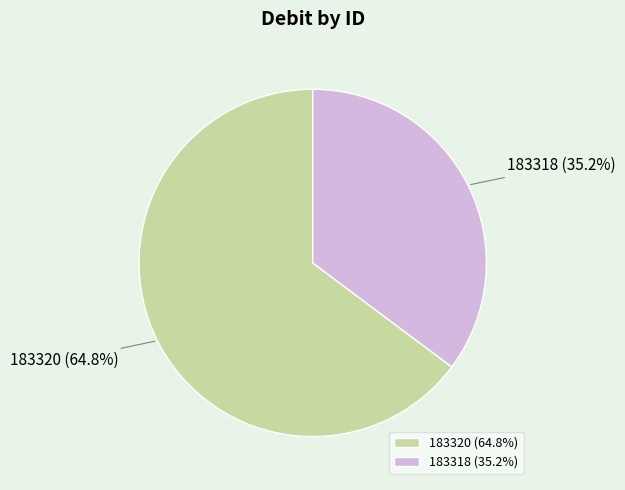

To the nearest percent, what percentage of the pie is 183318?

35%